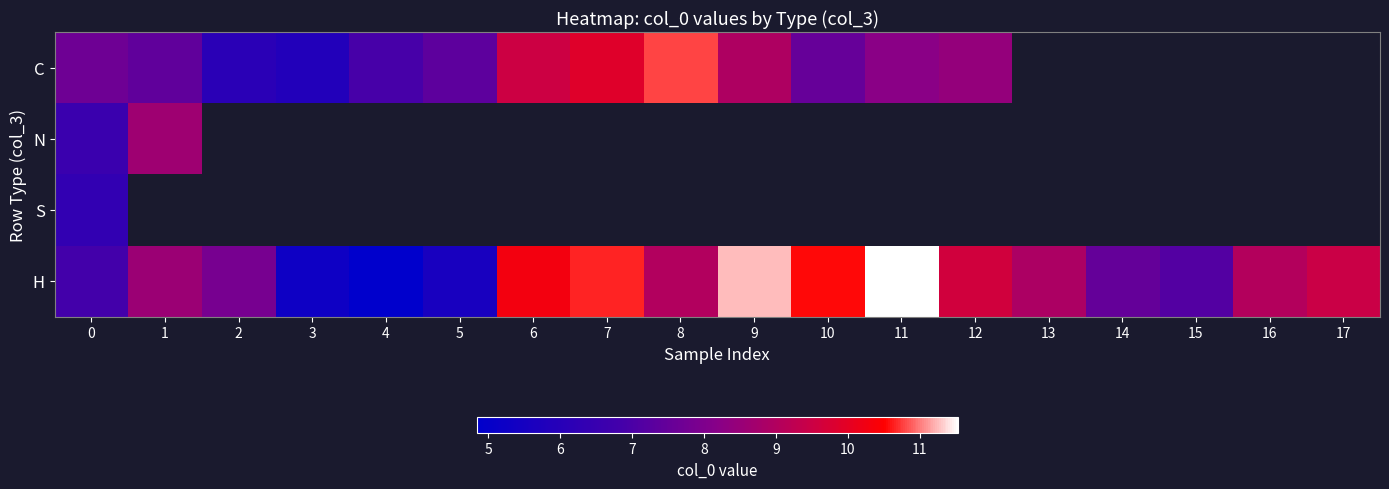

Which series has the largest total across all categories?

H